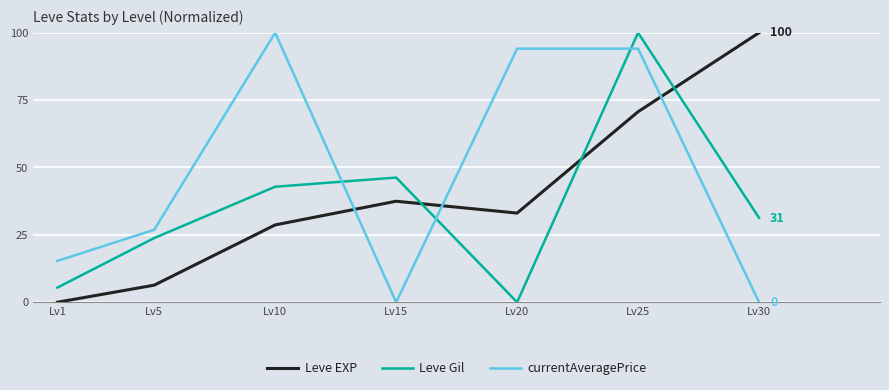

At which category does Leve EXP reach its first local peak?

Lv15